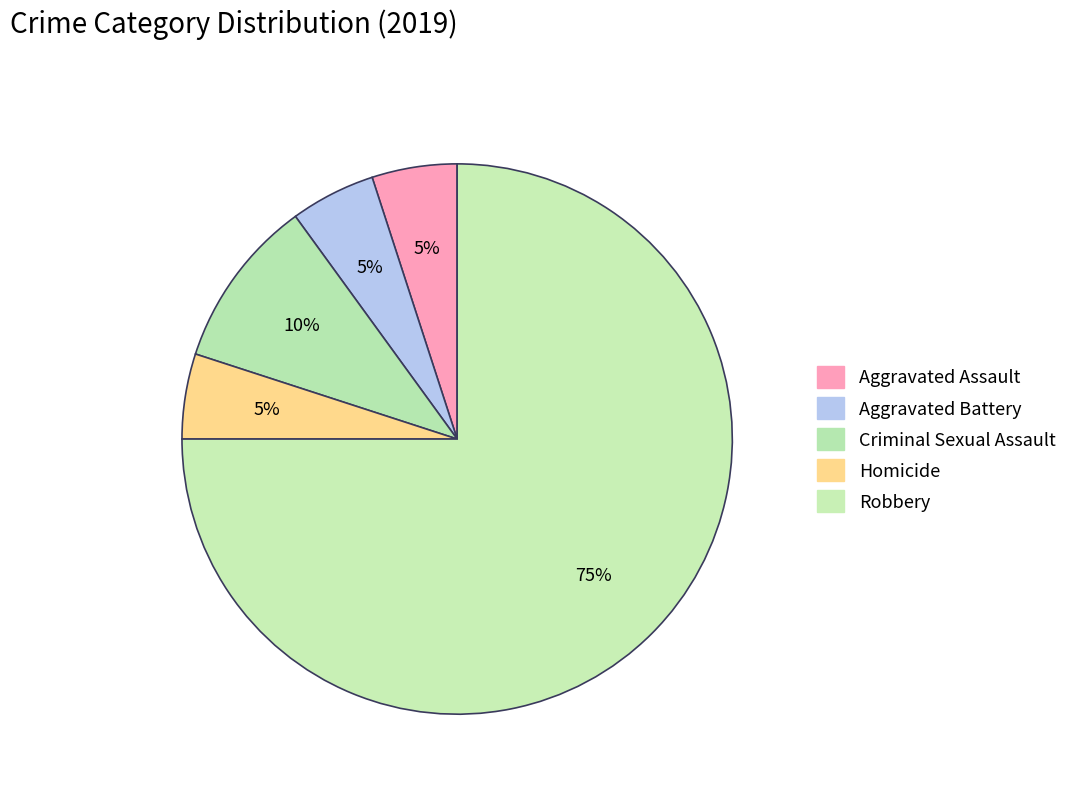

To the nearest percent, what is the difference between the largest and smallest slice percentages?

70%